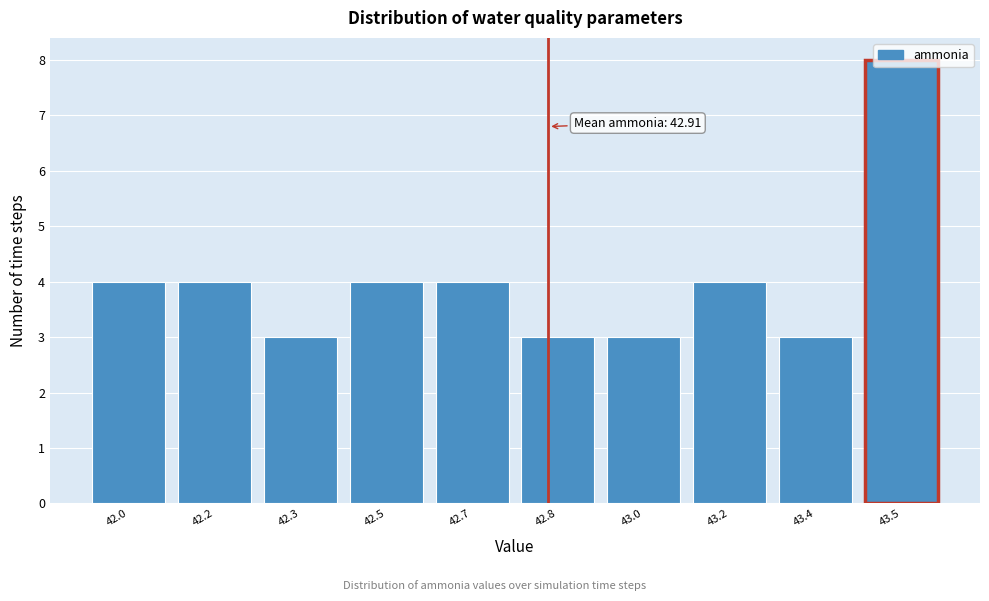

What position from the right is 42.5?

7